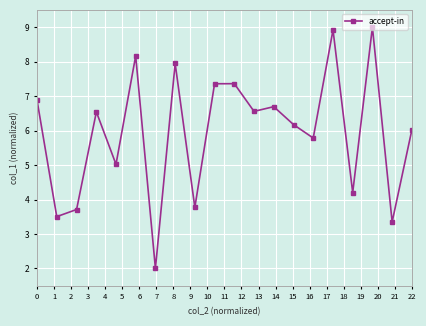

How many distinct data groups are displayed?

1